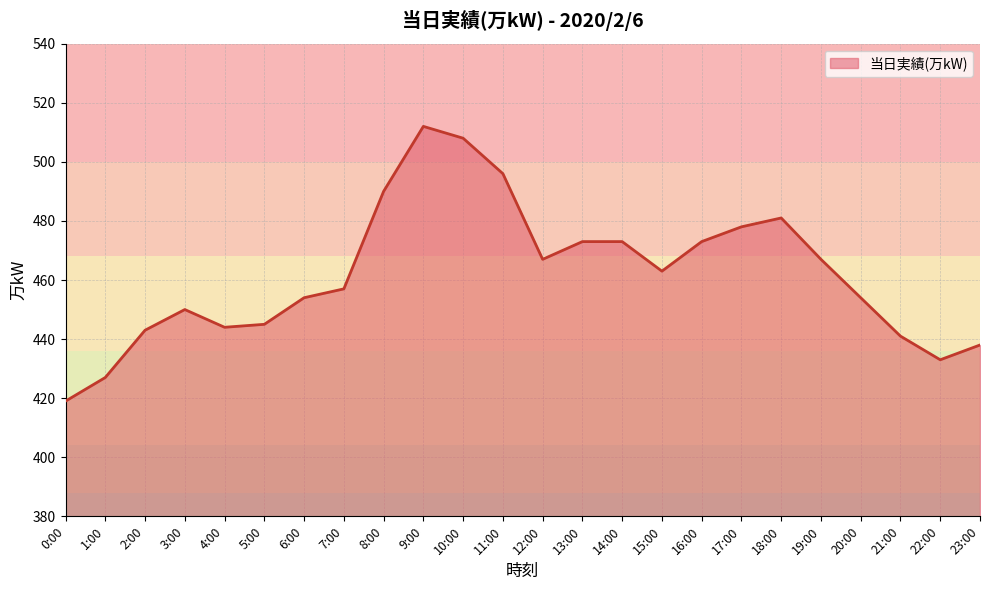

Is it true that the value at 16:00 is 473?

True